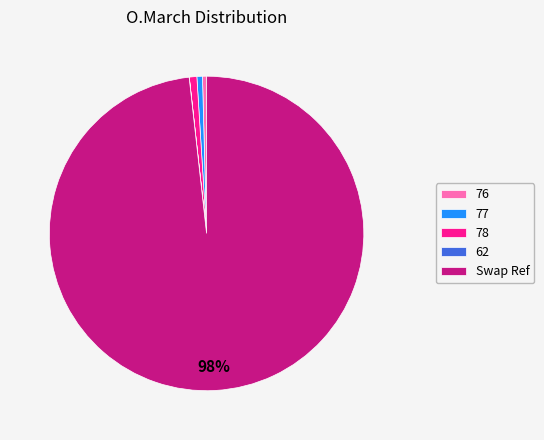

Is 76 the majority of the pie?

No